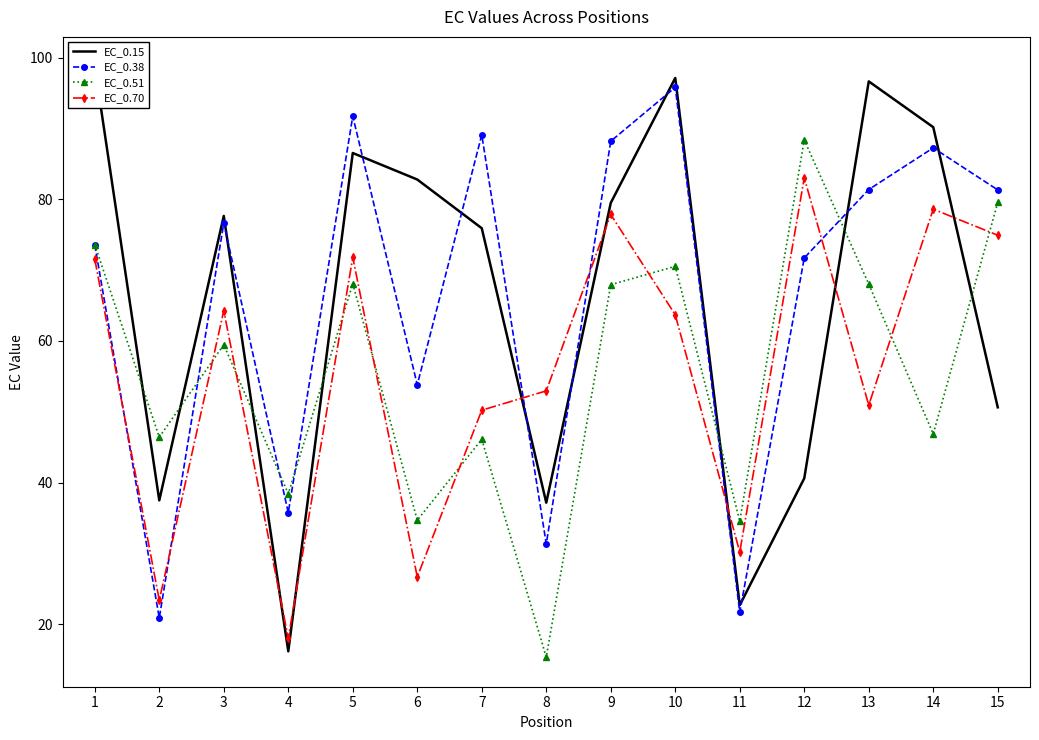

True or false: EC_0.38 and EC_0.15 intersect in this chart.

True